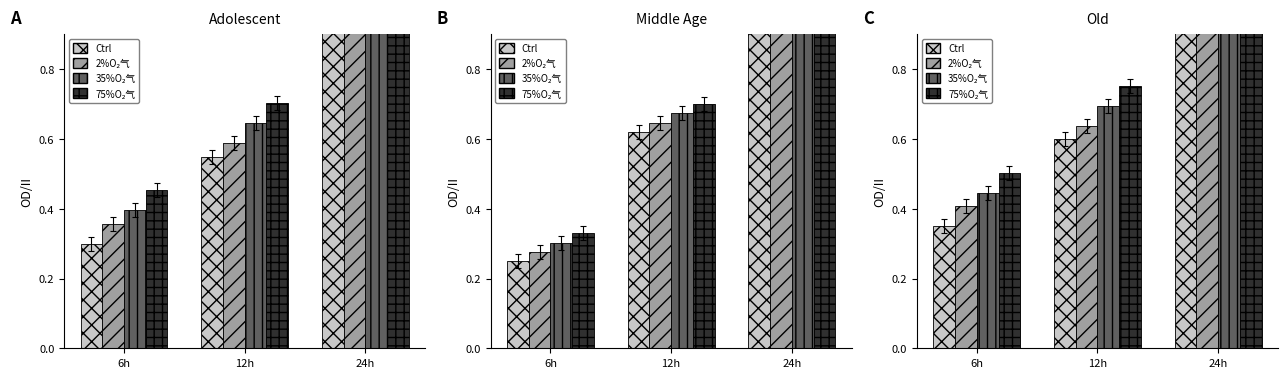

At how many categories does at least one series exceed 1?

1